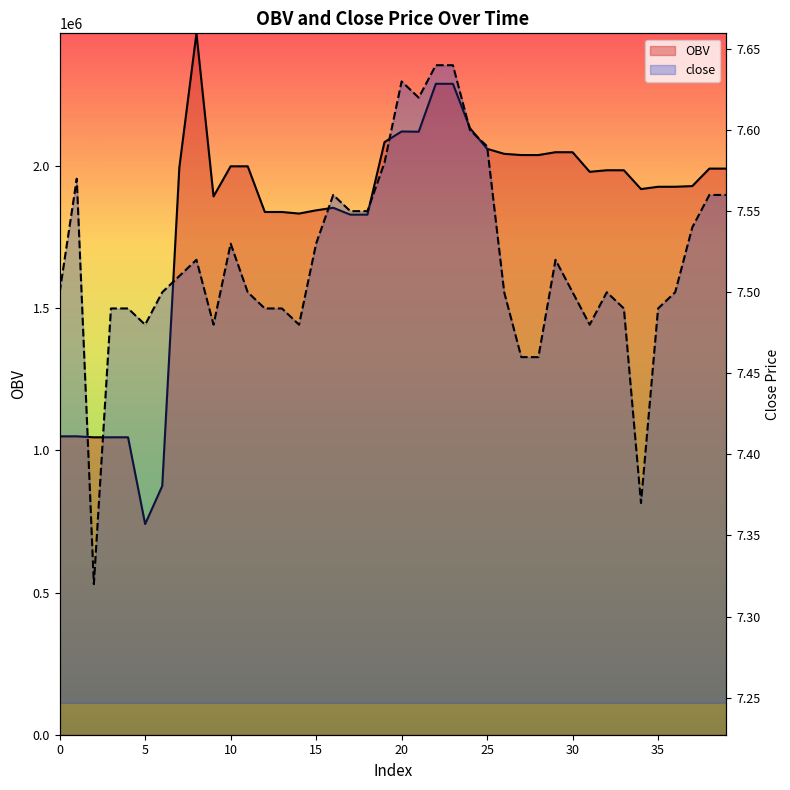

What is the difference between the second highest and second lowest values in the OBV series?

1414115.5